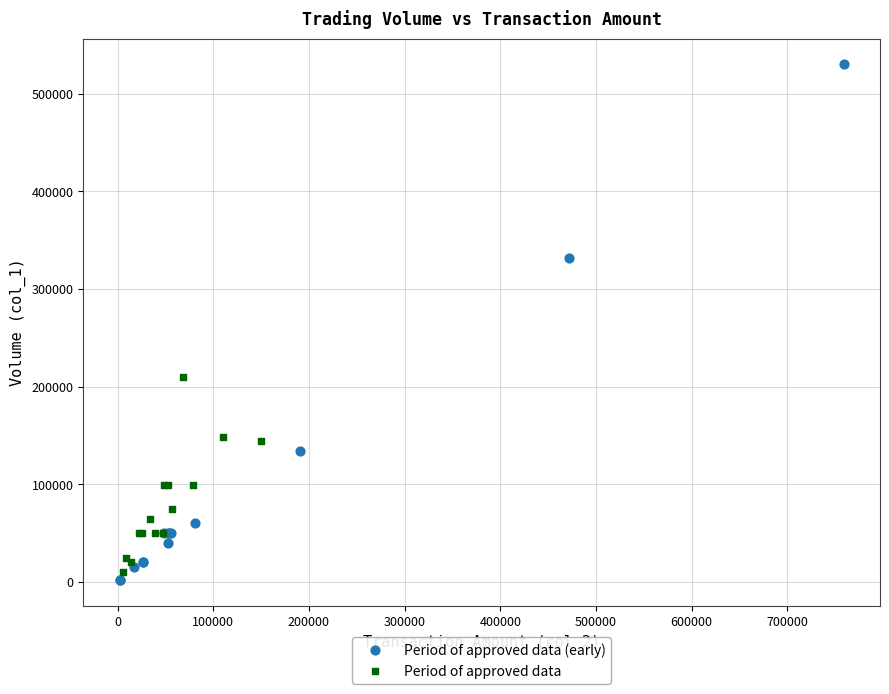

Which series reaches the maximum Y coordinate?

Period of approved data (early)